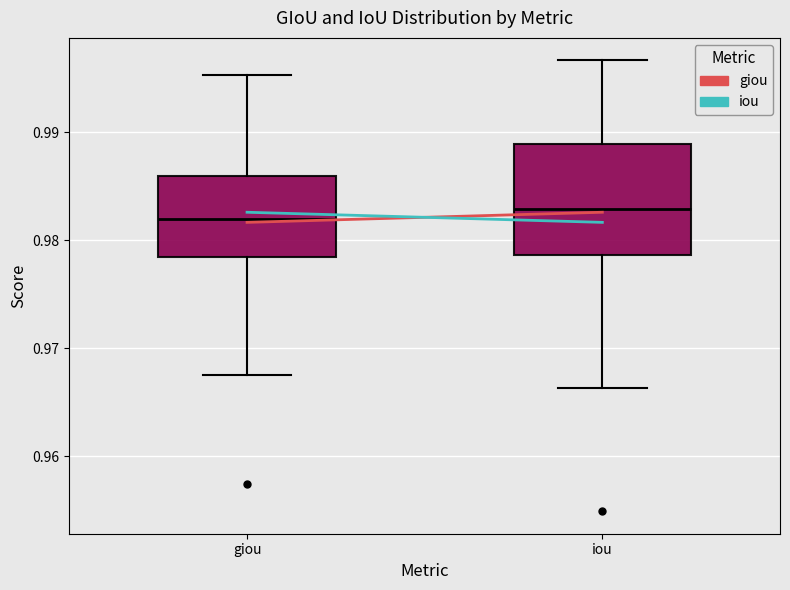

Reading left to right, read every box against the y-axis: the position of its median line, the range the box covers, and the ends of its whiskers. The values are not printed on the chart, so give them approximately, as read against the axis.

giou: median 0.982, box 0.978 to 0.986, whiskers 0.968 to 0.995
iou: median 0.983, box 0.979 to 0.989, whiskers 0.966 to 0.997